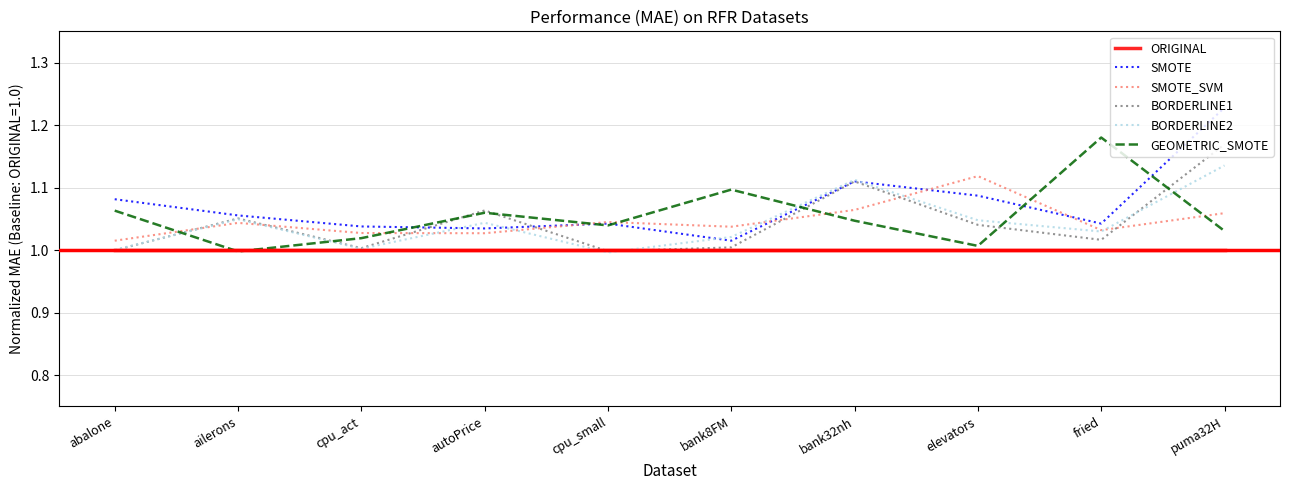

What is the sum of the BORDERLINE1 values at abalone and elevators?

2.0